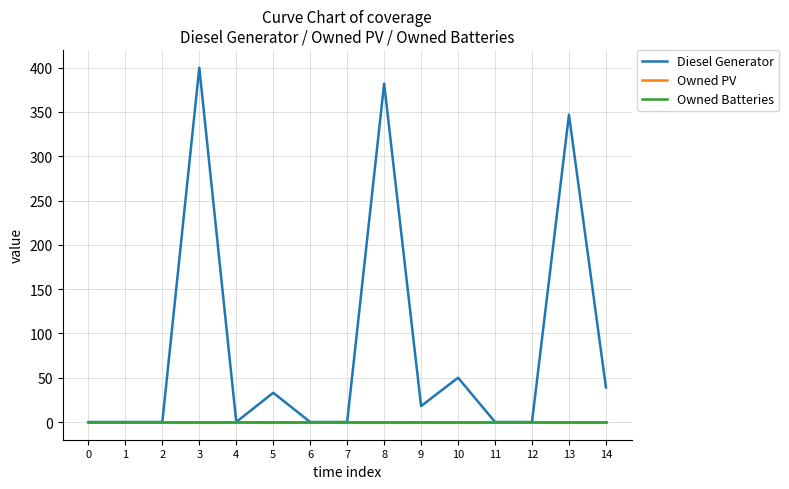

Is this an area chart (filled region under the line)?

No